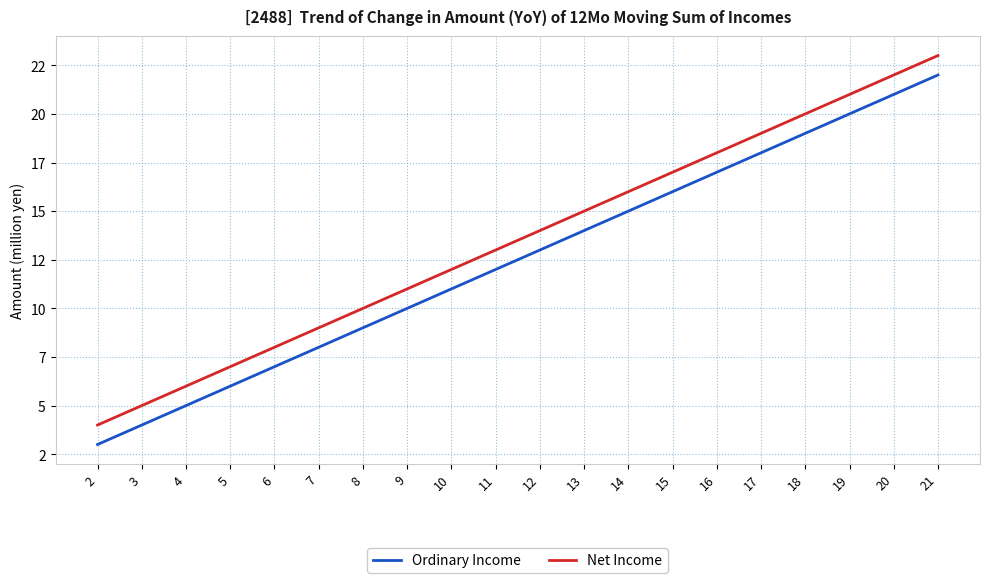

What value does the Net Income series have at 13, to the nearest 10?

20